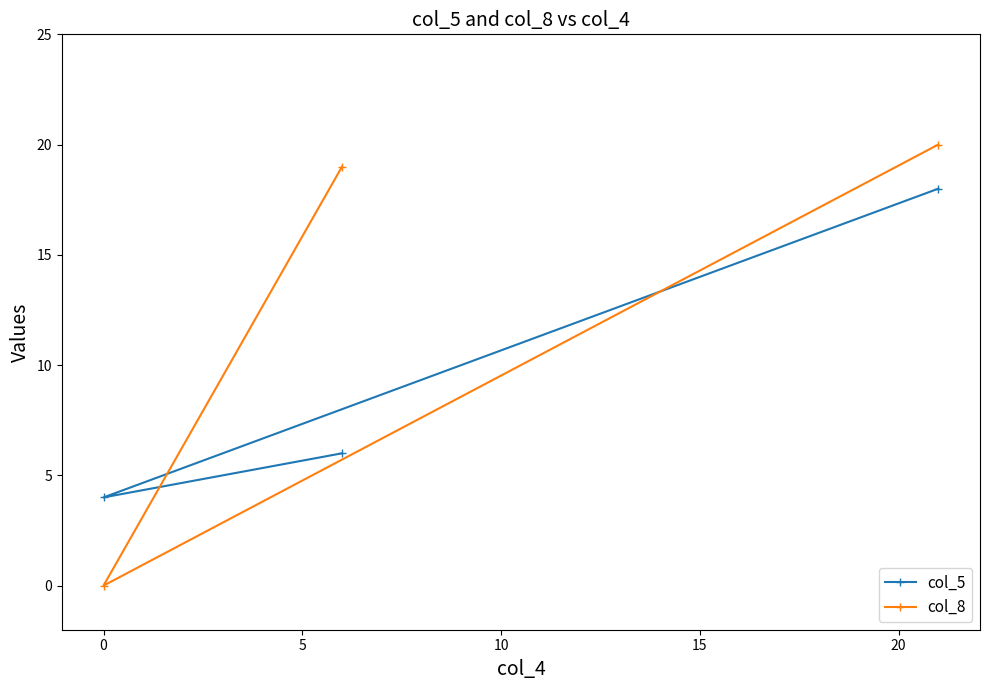

Is this an area chart (filled region under the line)?

No